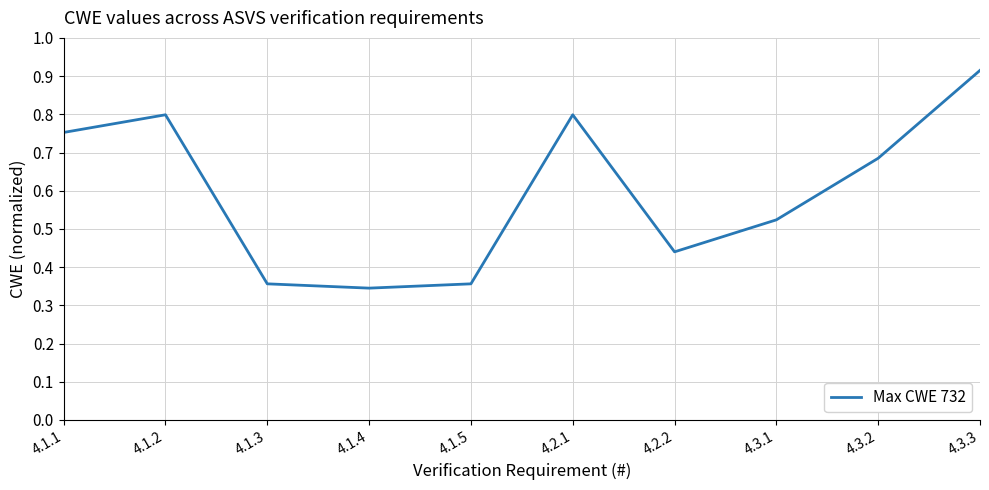

What is the change in value from 4.1.4 to 4.3.2?

+0.3